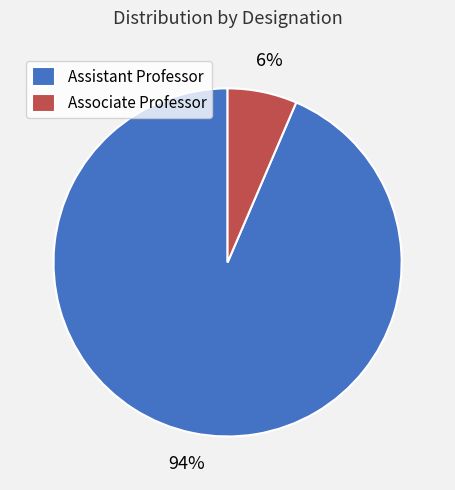

Which slice is the smallest?

Associate Professor